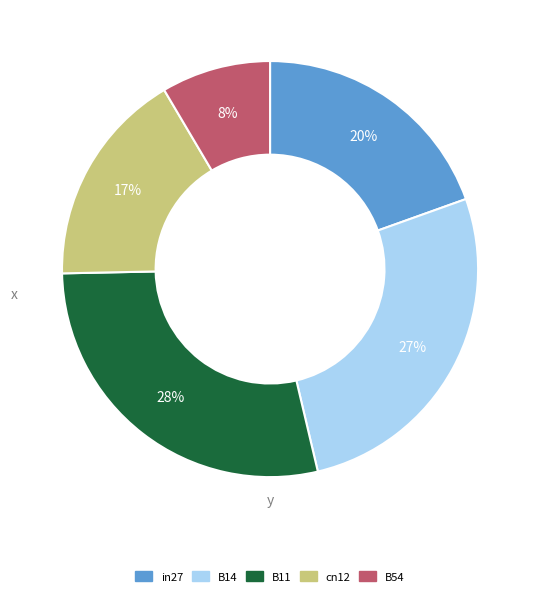

Is there any slice that represents more than half of the pie?

No